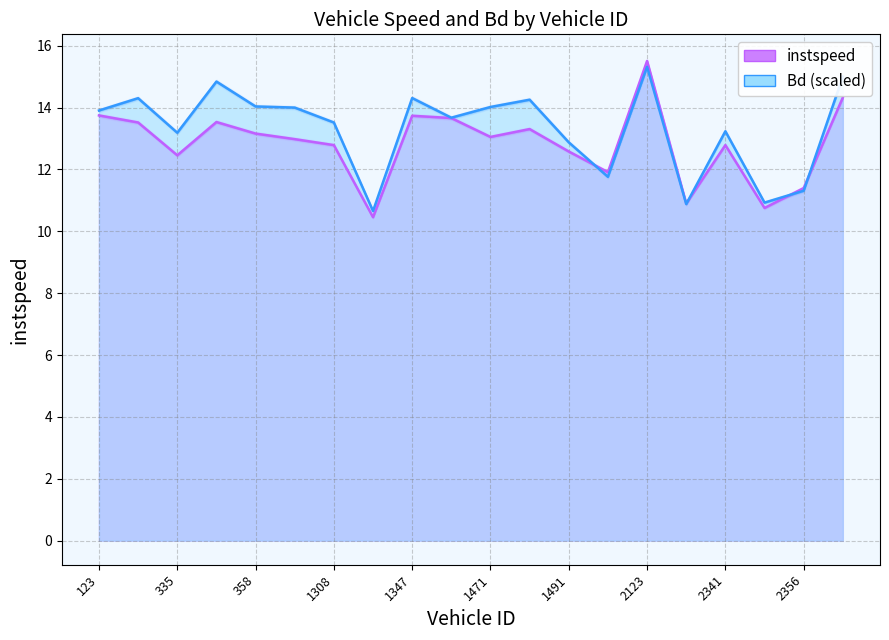

At which category does the chart reach its peak across all series?

2123.0